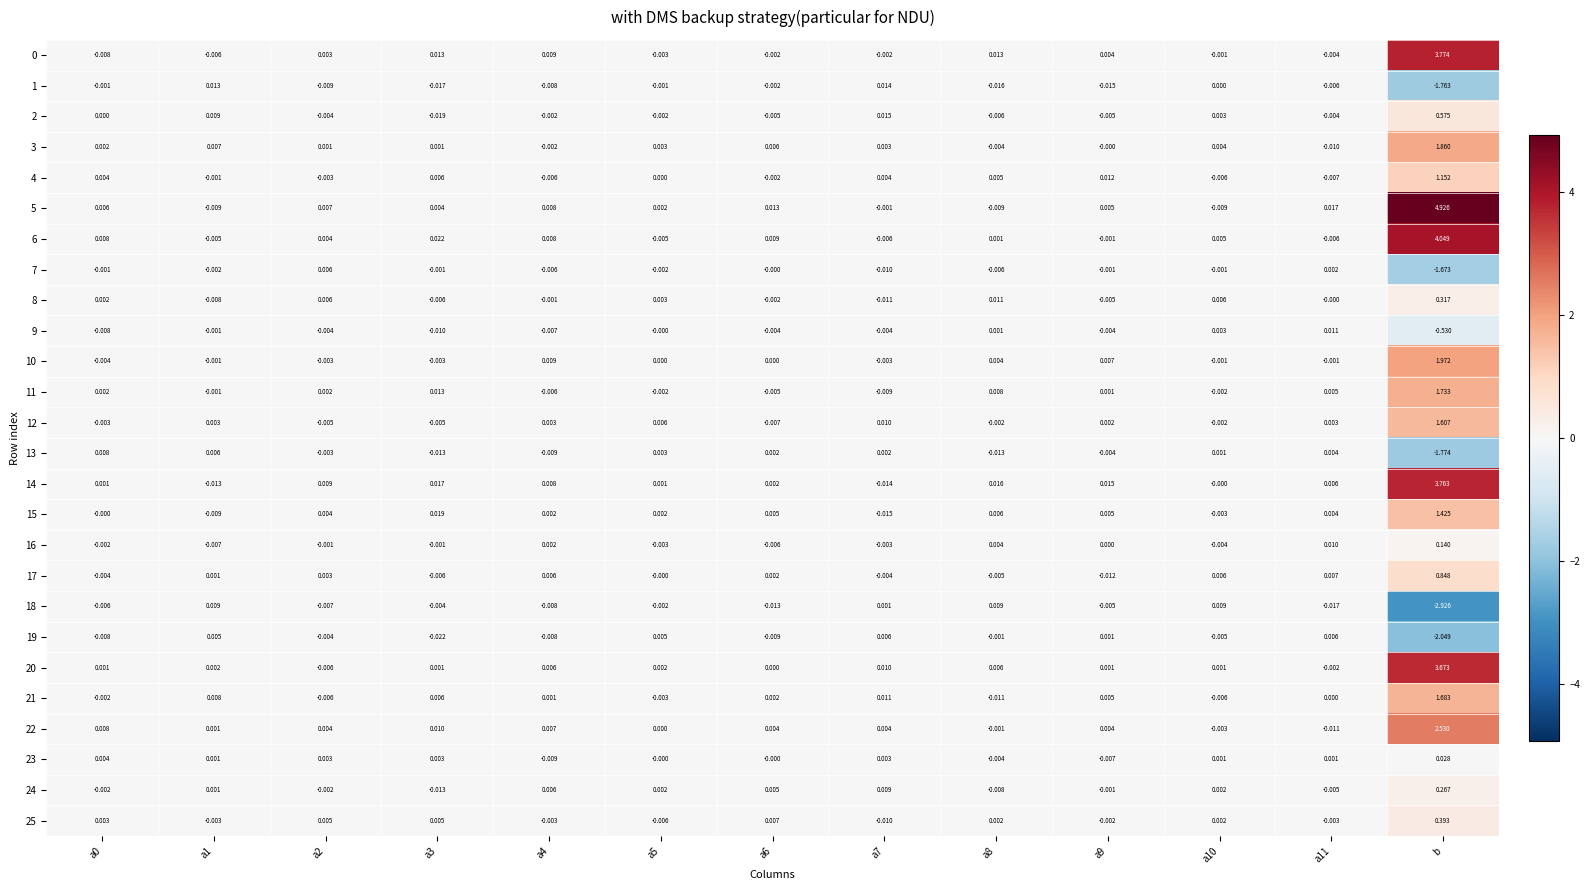

Which category has the highest value in the 4 series?

b